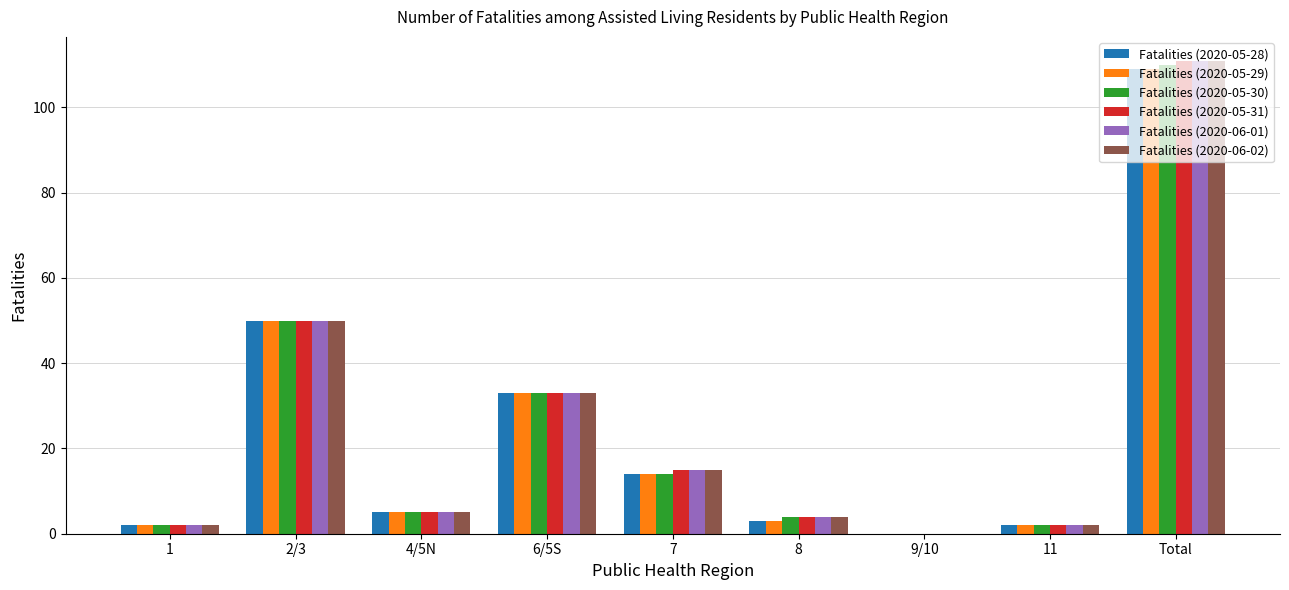

True or false: Fatalities (2020-05-30) has a value of 55 at Total.

False